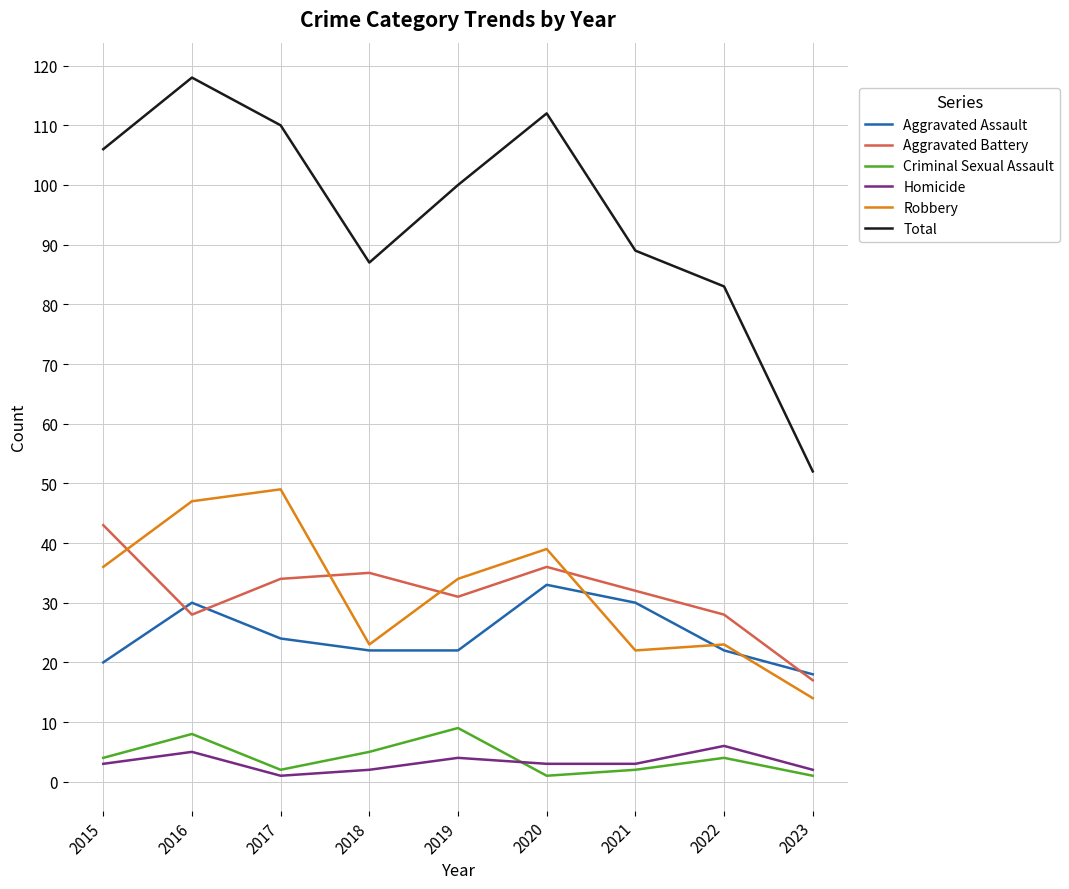

At how many categories does at least one series exceed 21?

9